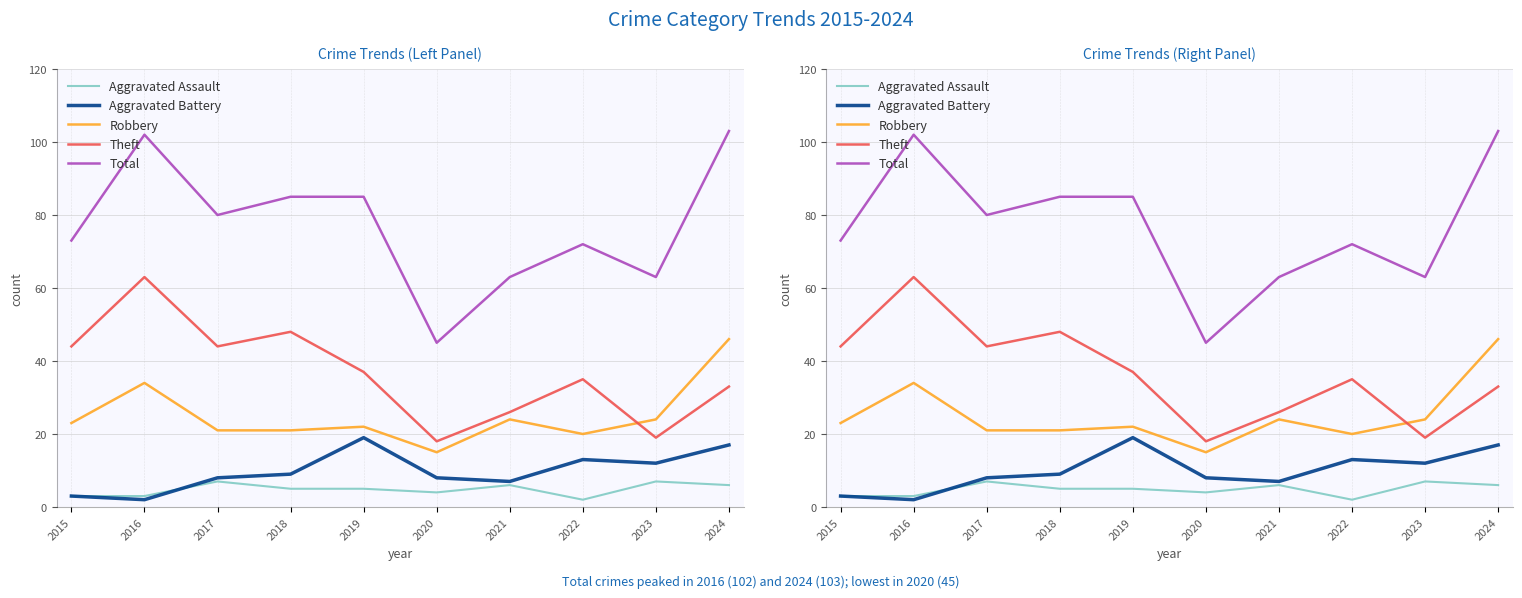

Reading left to right, extract all data points from this chart.

Aggravated Assault: 2015=3	2016=3	2017=7	2018=5	2019=5	2020=4	2021=6	2022=2	2023=7	2024=6
Aggravated Battery: 2015=3	2016=2	2017=8	2018=9	2019=19	2020=8	2021=7	2022=13	2023=12	2024=17
Robbery: 2015=23	2016=34	2017=21	2018=21	2019=22	2020=15	2021=24	2022=20	2023=24	2024=46
Theft: 2015=44	2016=63	2017=44	2018=48	2019=37	2020=18	2021=26	2022=35	2023=19	2024=33
Total: 2015=73	2016=102	2017=80	2018=85	2019=85	2020=45	2021=63	2022=72	2023=63	2024=103